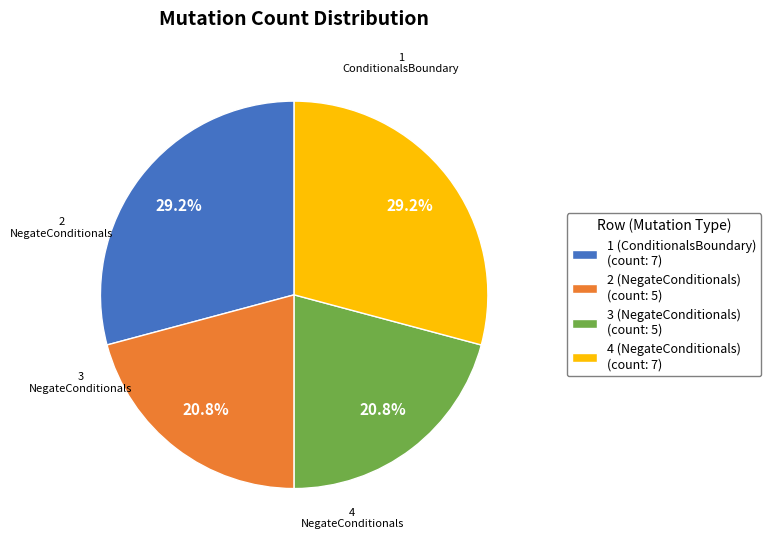

What percentage do 3 (NegateConditionals) and 1 (ConditionalsBoundary) together represent?

50.0%